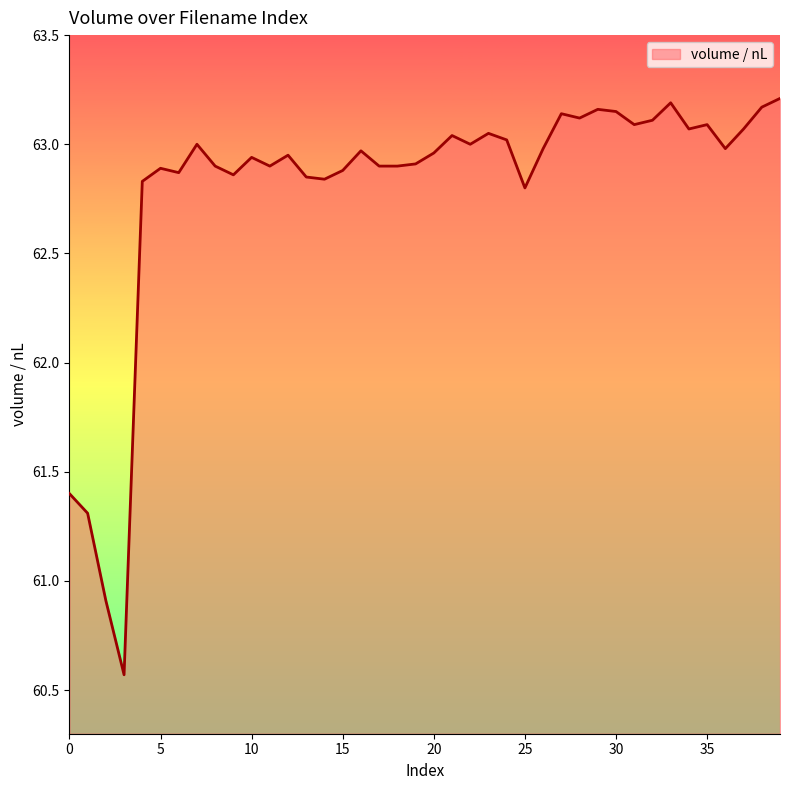

What is the difference between the maximum and minimum values?

2.6